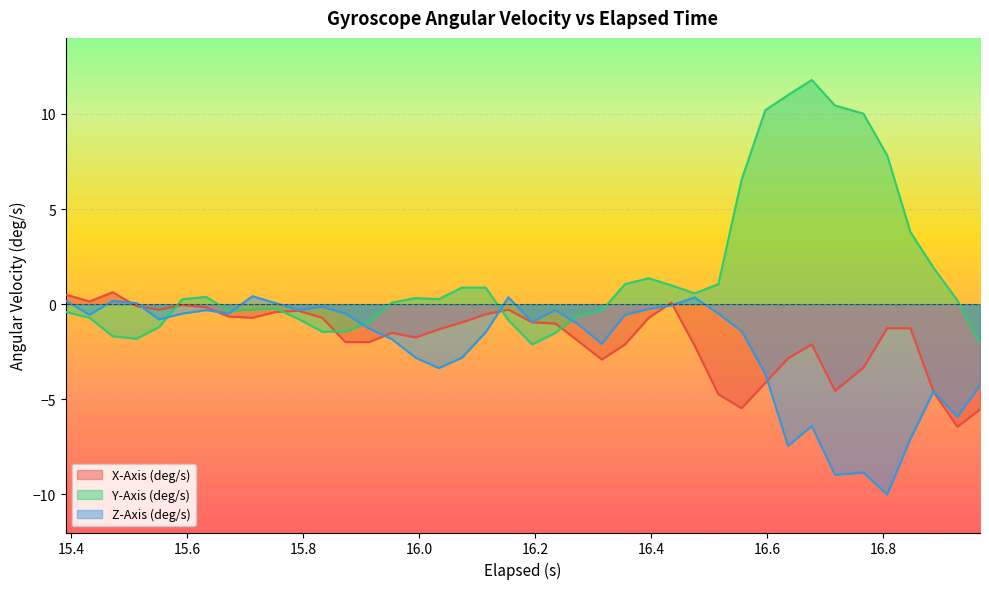

In Z-Axis (deg/s), how many points are lower than both neighbors (excluding endpoints)?

11